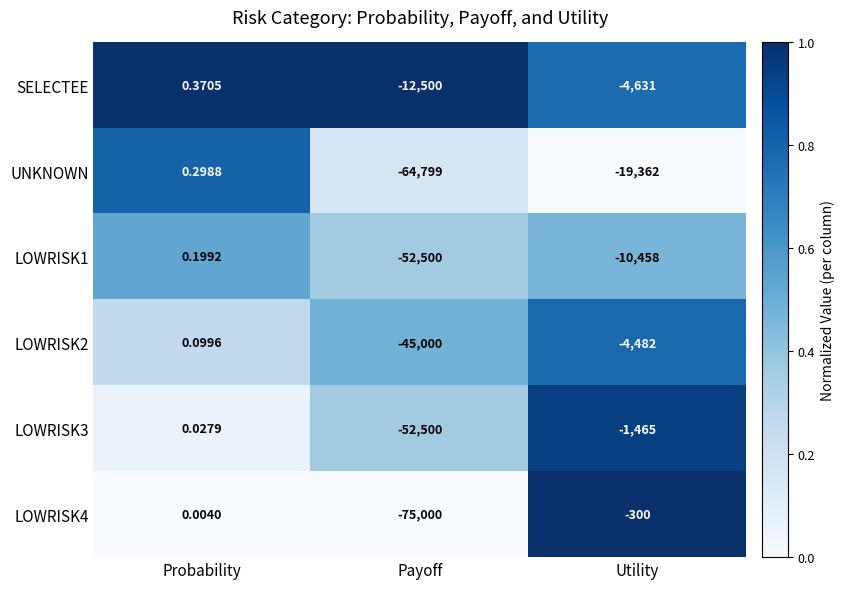

At which label is LOWRISK1 closest to -26249?

Utility